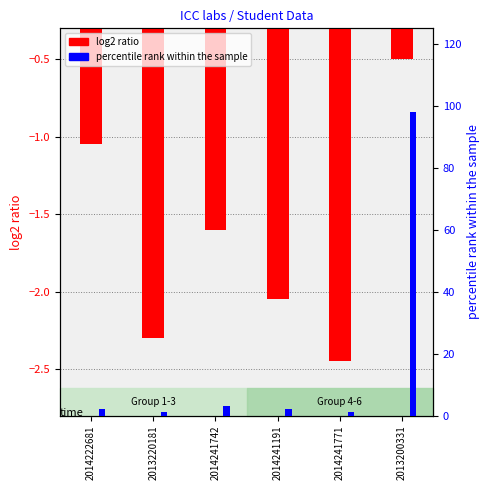

The percentile rank within the sample series shows 2.0 at 2014241191. True or false?

True